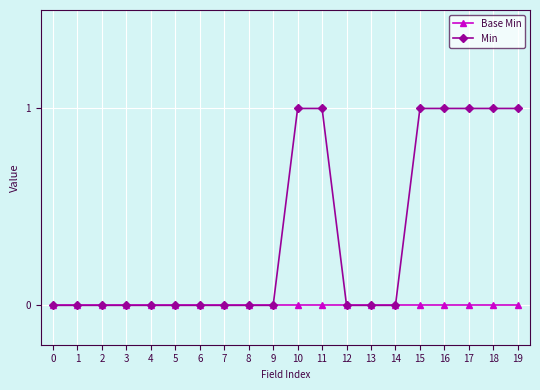

Which series changed the most between 12 and 15?

Min